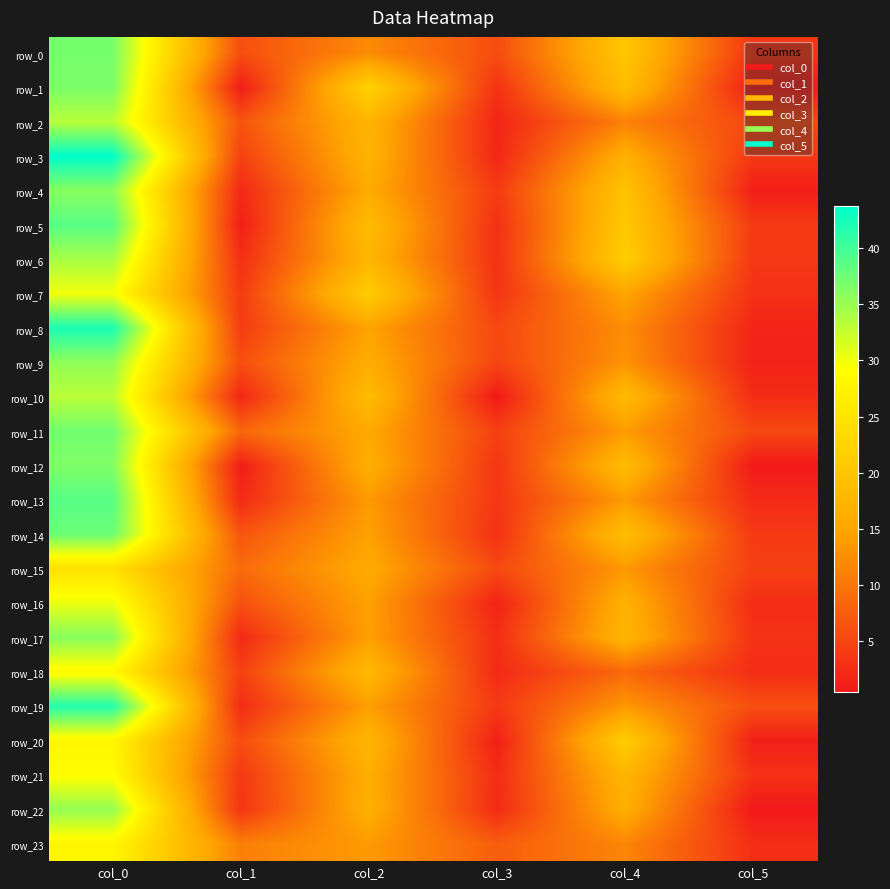

What is the minimum value for row_19?

2.5